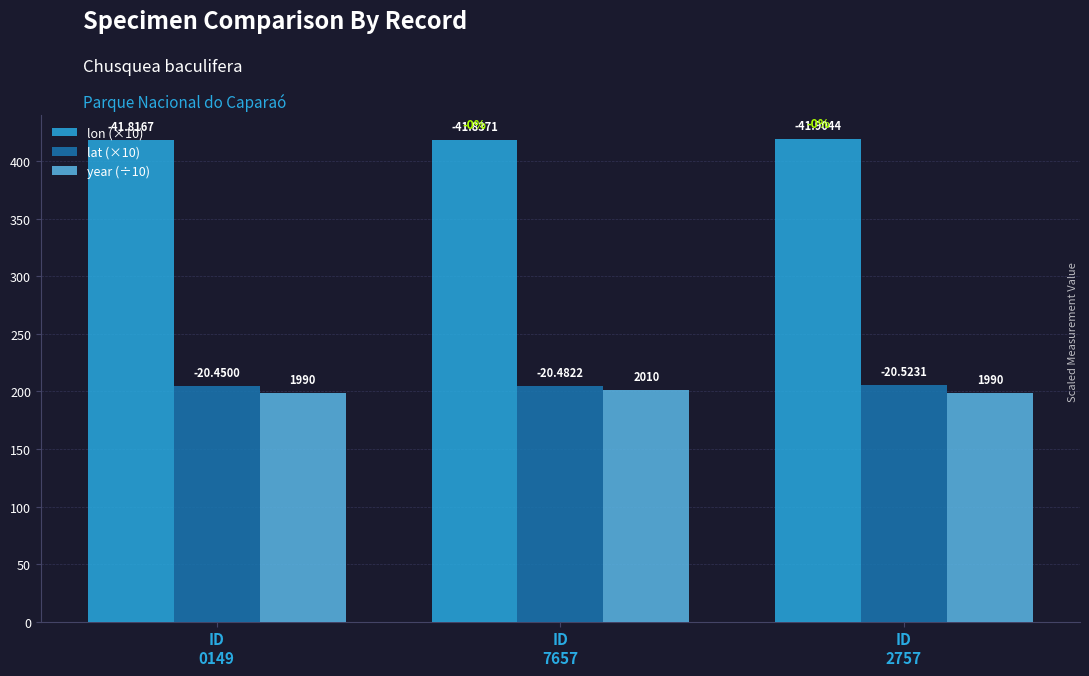

Does the chart contain any negative values?

No